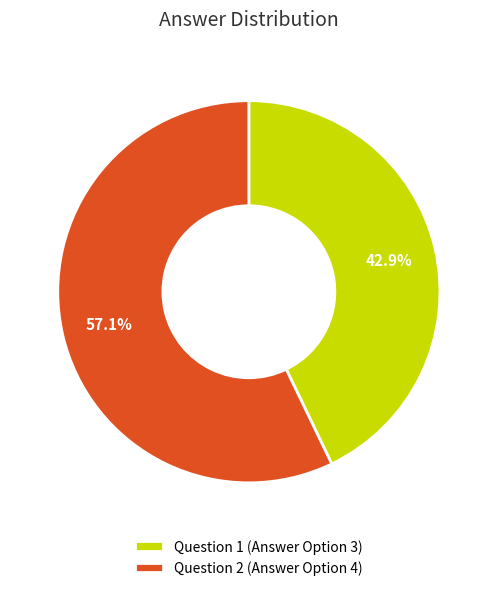

What is the largest slice in the pie chart?

Question 2 (Answer Option 4)